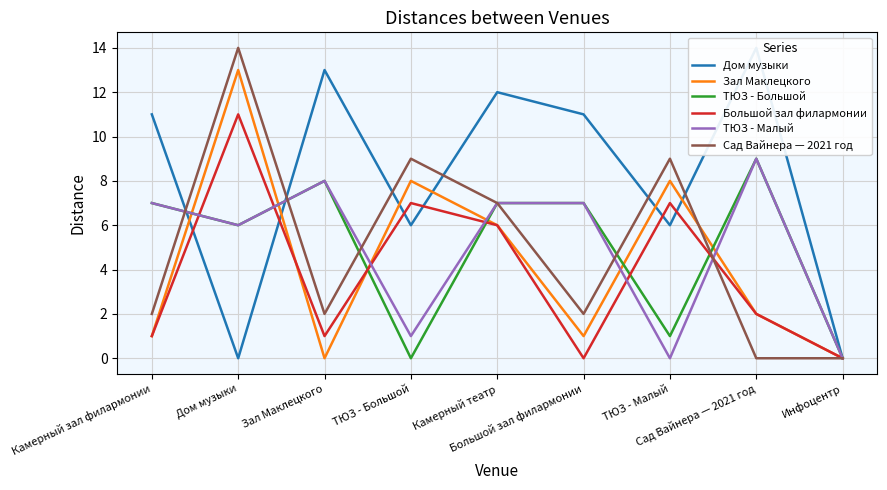

Which series changed the most between ТЮЗ - Малый and Инфоцентр?

Сад Вайнера — 2021 год